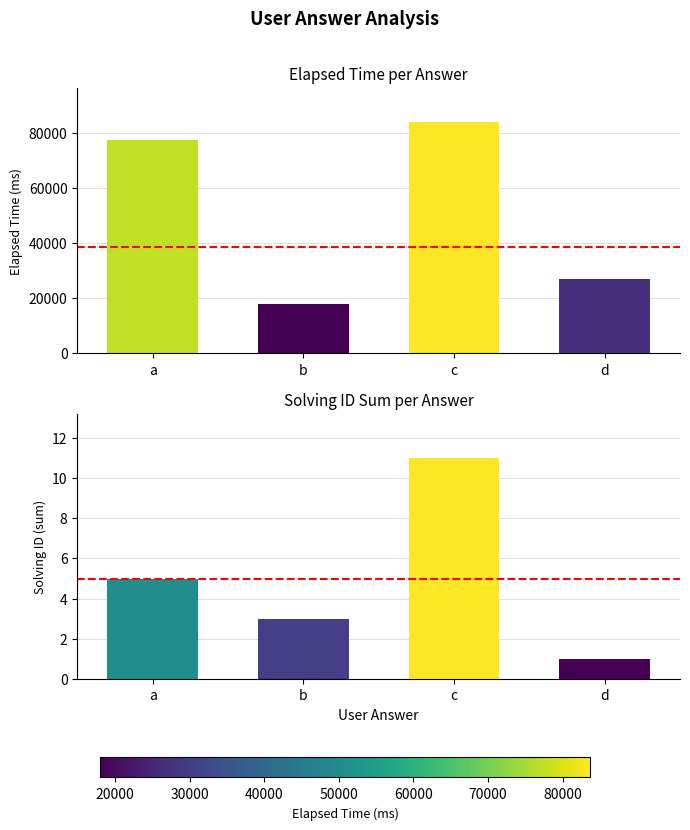

What is the sum of the values at b and d?

45000